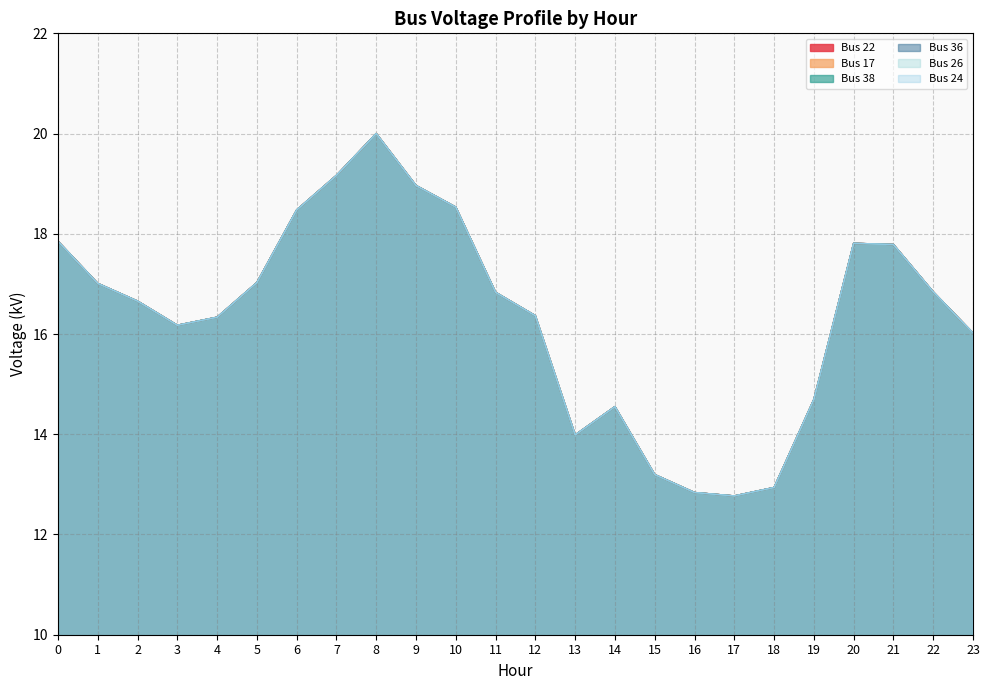

What is the sum of all Bus 22 values?

392.8